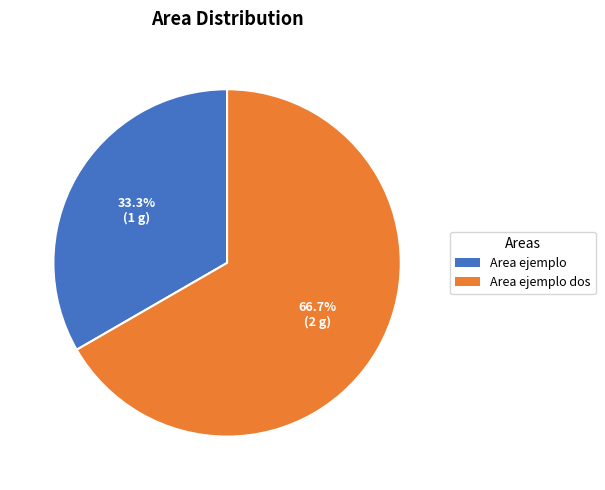

Is there any slice that represents more than half of the pie?

Yes